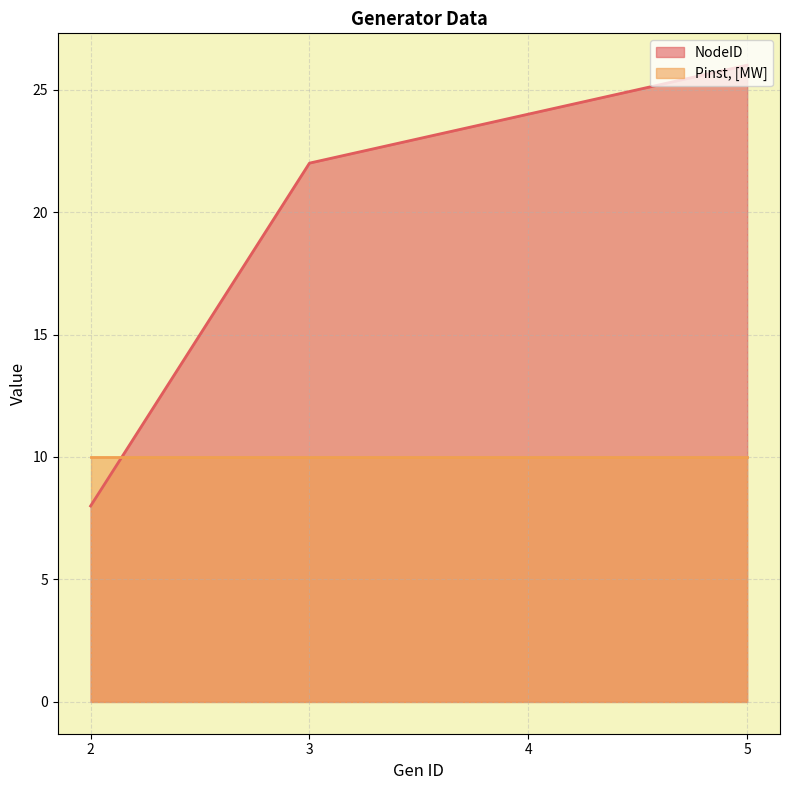

Is it true that the value at 5 is 26?

True